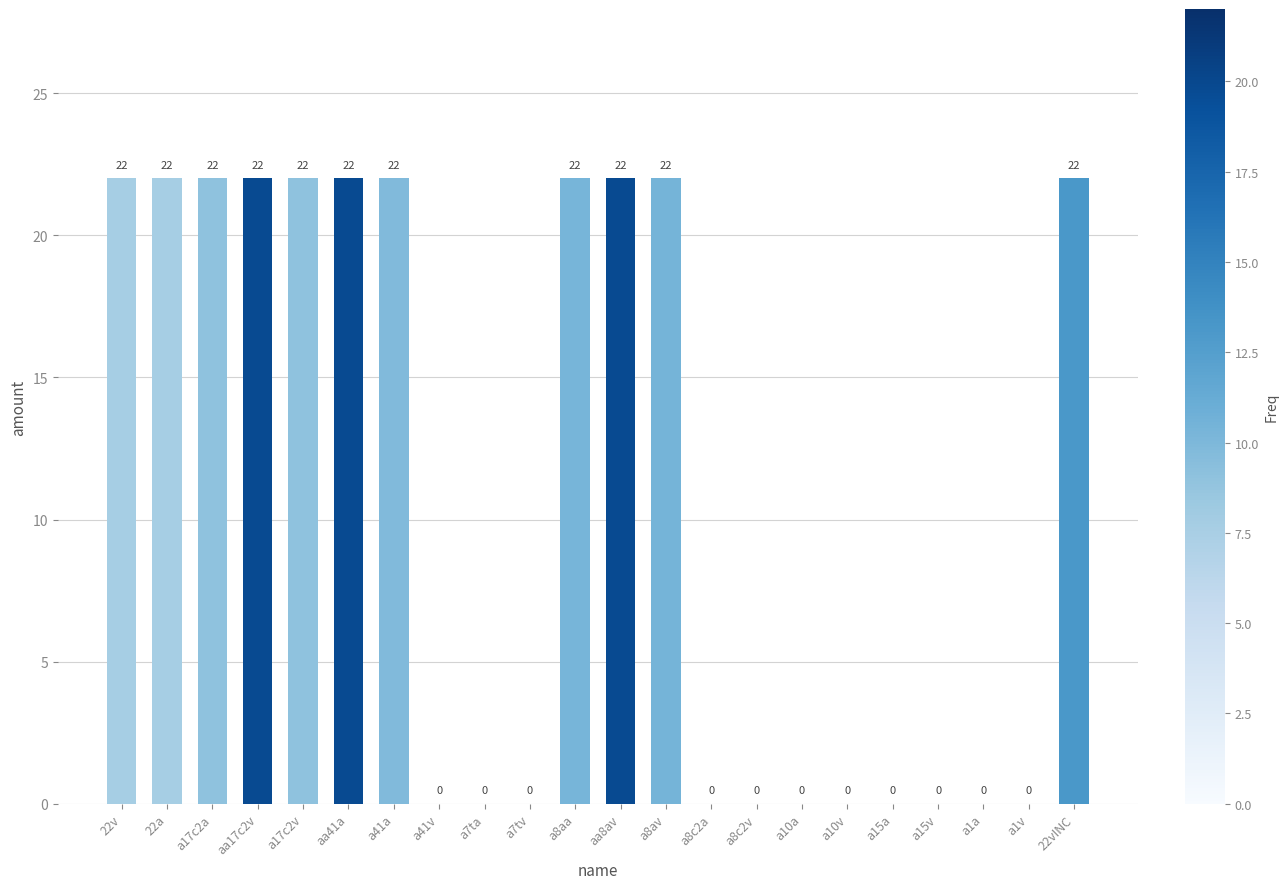

Are the bars horizontal?

No